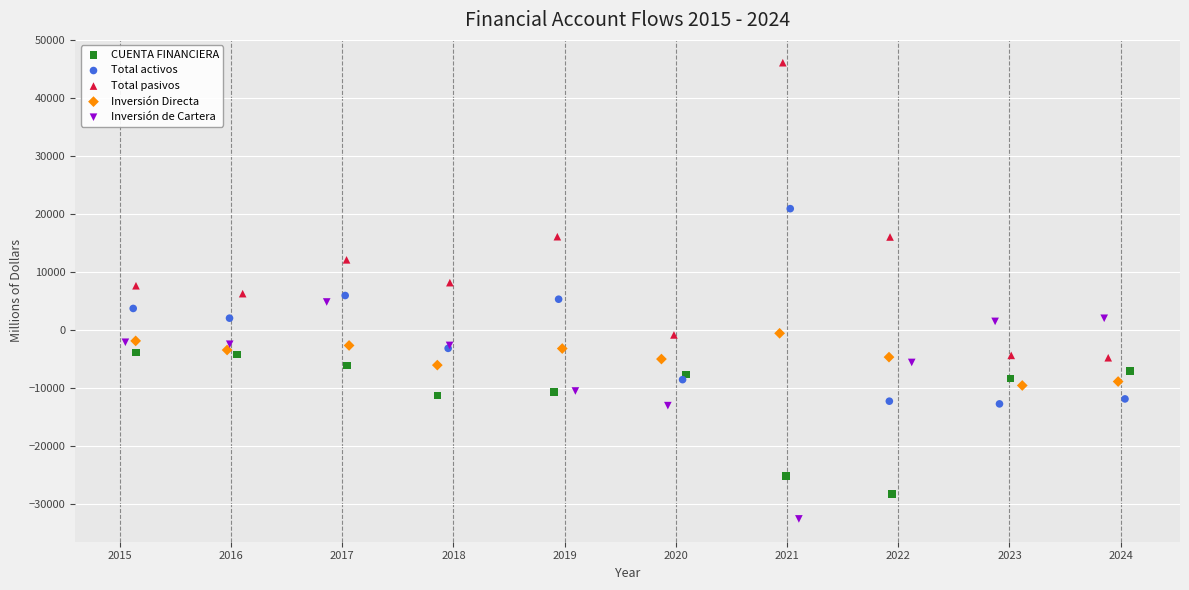

Which series reaches the minimum Y coordinate?

Inversión de Cartera